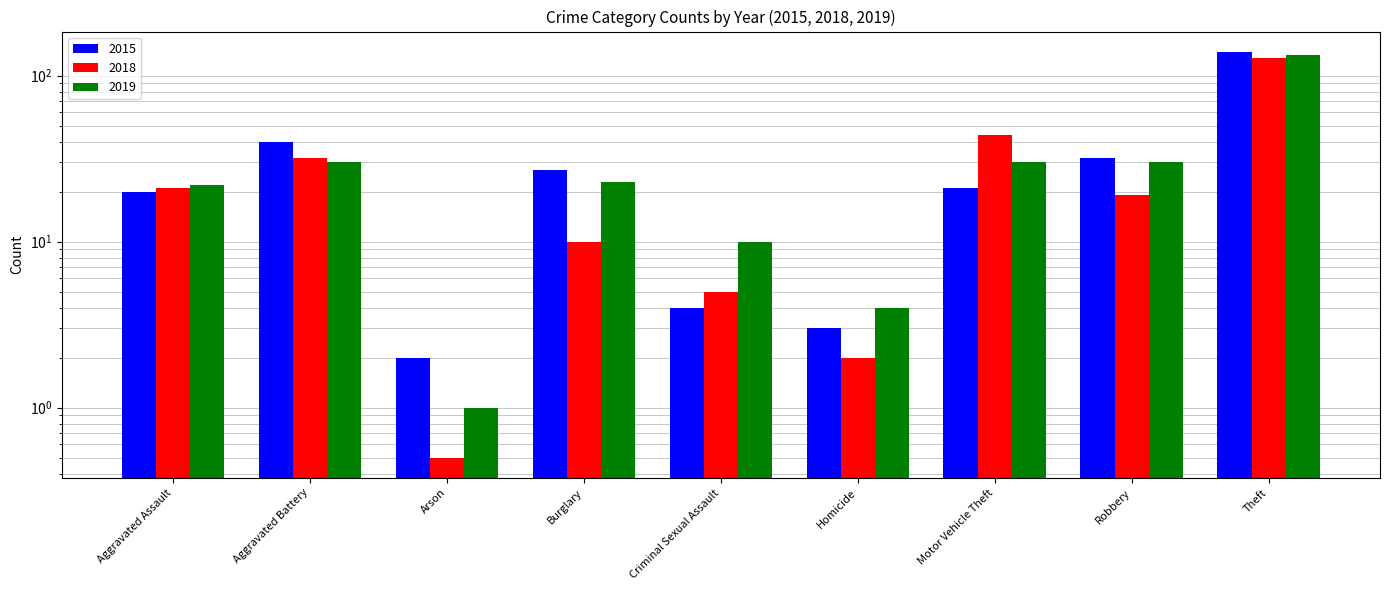

What position from the right is Criminal Sexual Assault?

5